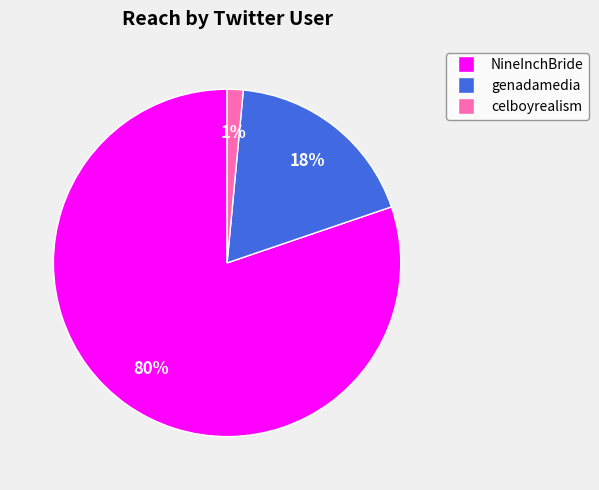

How many slices are in this pie chart?

3